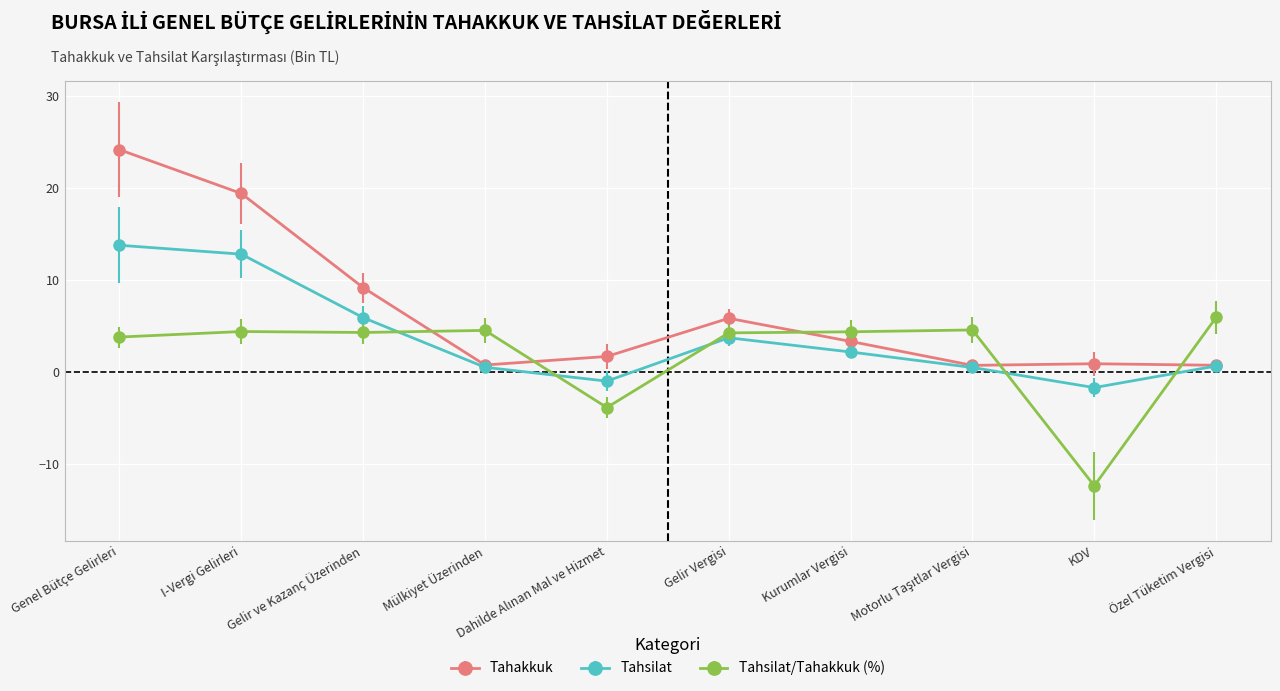

What is the label of the 3rd point from the left?

Gelir ve Kazanç Üzerinden